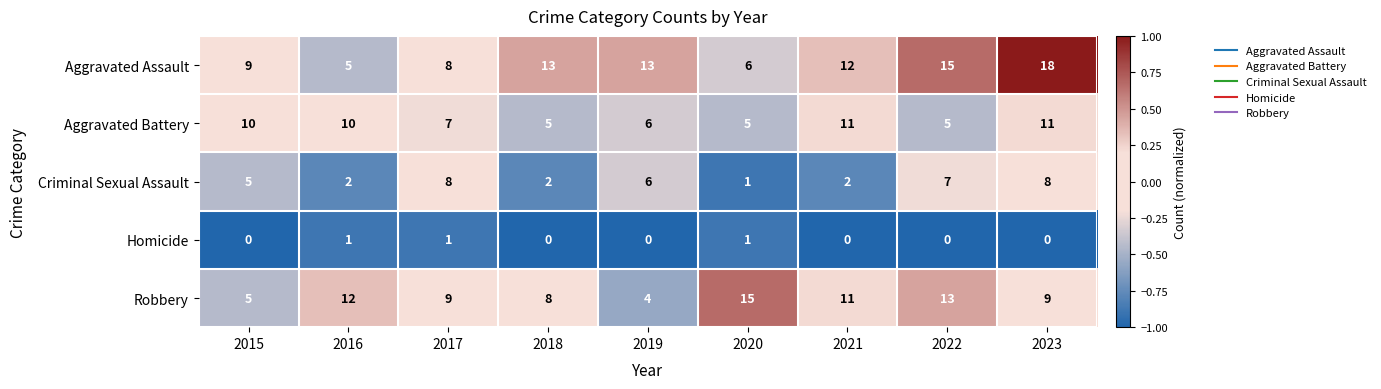

Which series has the widest spread of values?

Aggravated Assault